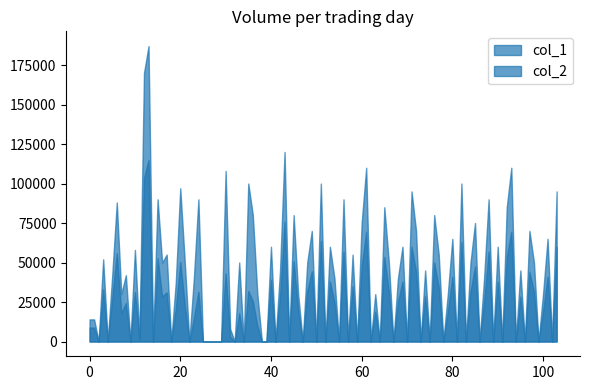

Is the value of col_1 at 8 greater than the value of col_2 at 2?

Yes